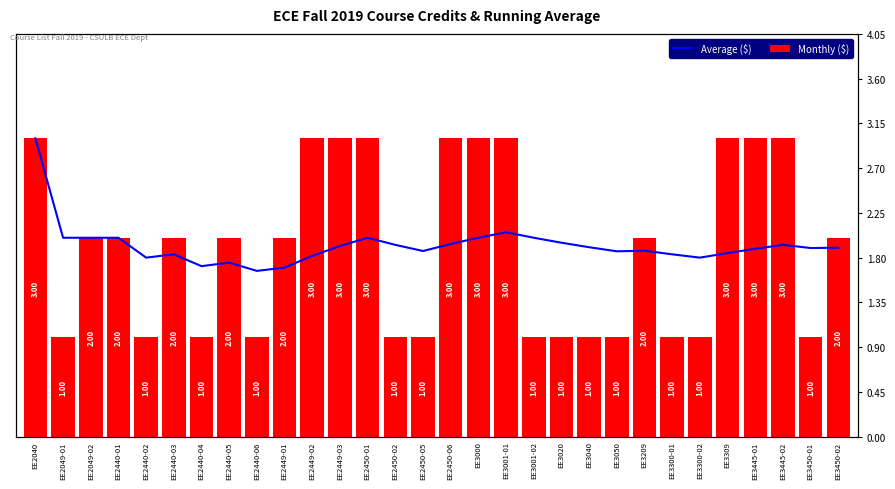

Reading left to right, what are all the values shown in this chart?

Average ($): EE2040=3.0	EE2049-01=2.0	EE2049-02=2.0	EE2440-01=2.0	EE2440-02=1.8	EE2440-03=1.8	EE2440-04=1.7	EE2440-05=1.8	EE2440-06=1.7	EE2449-01=1.7	EE2449-02=1.8	EE2449-03=1.9	EE2450-01=2.0	EE2450-02=1.9	EE2450-05=1.9	EE2450-06=1.9	EE3000=2.0	EE3001-01=2.1	EE3001-02=2.0	EE3020=1.9	EE3040=1.9	EE3050=1.9	EE3209=1.9	EE3300-01=1.8	EE3300-02=1.8	EE3309=1.8	EE3445-01=1.9	EE3445-02=1.9	EE3450-01=1.9	EE3450-02=1.9
Monthly ($): EE2040=3.0	EE2049-01=1.0	EE2049-02=2.0	EE2440-01=2.0	EE2440-02=1.0	EE2440-03=2.0	EE2440-04=1.0	EE2440-05=2.0	EE2440-06=1.0	EE2449-01=2.0	EE2449-02=3.0	EE2449-03=3.0	EE2450-01=3.0	EE2450-02=1.0	EE2450-05=1.0	EE2450-06=3.0	EE3000=3.0	EE3001-01=3.0	EE3001-02=1.0	EE3020=1.0	EE3040=1.0	EE3050=1.0	EE3209=2.0	EE3300-01=1.0	EE3300-02=1.0	EE3309=3.0	EE3445-01=3.0	EE3445-02=3.0	EE3450-01=1.0	EE3450-02=2.0